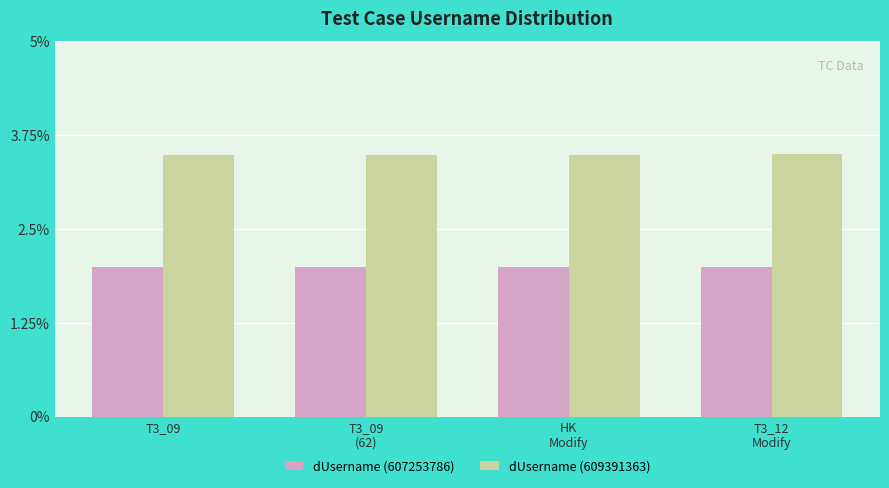

What is the maximum value shown in the chart?

3.5